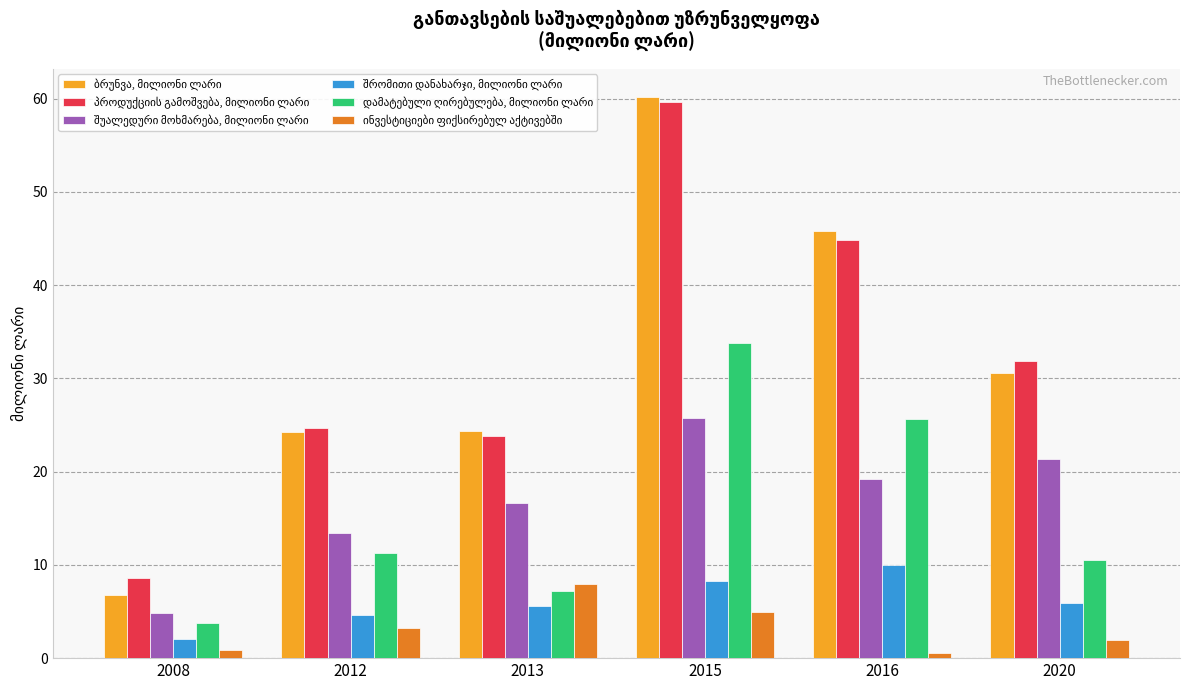

What is the total value across all series at 2013?

85.5